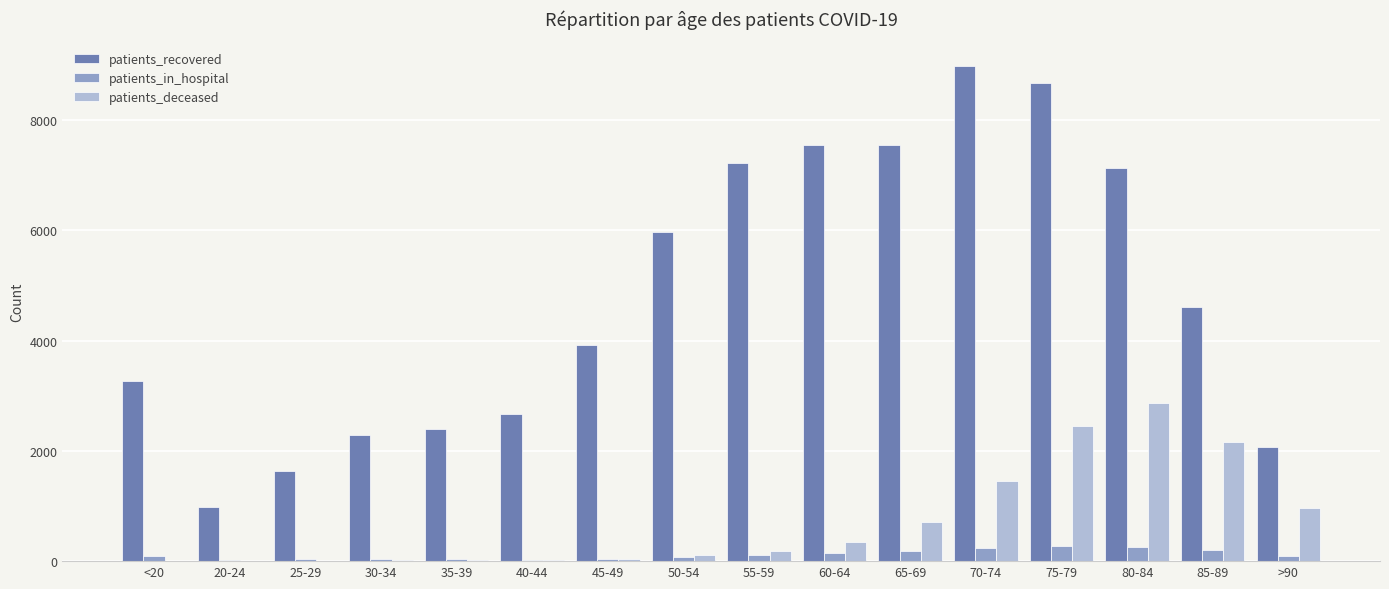

Which series changed the most between 35-39 and 75-79?

patients_recovered